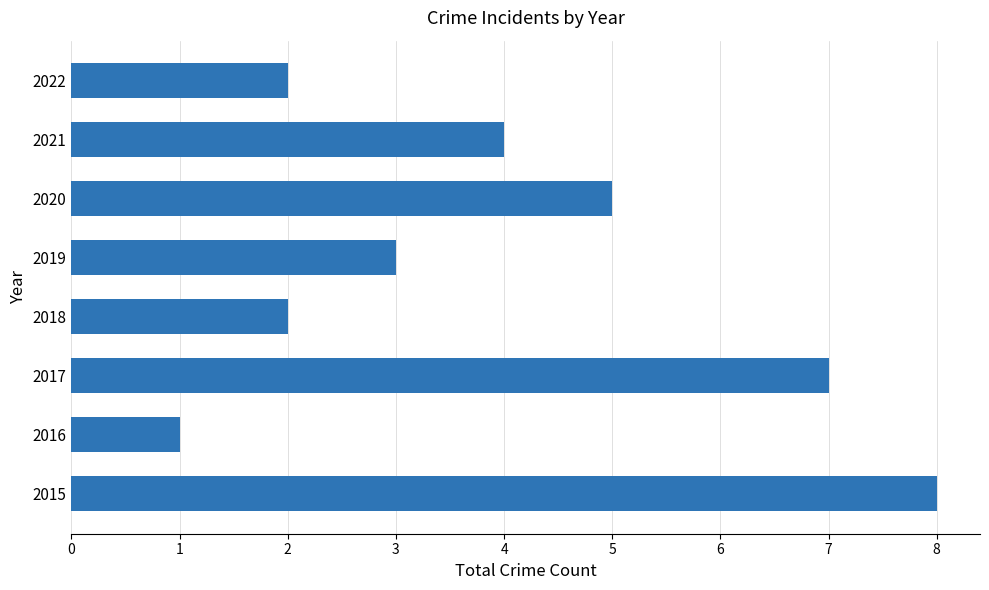

What is the sum of the values at 2022 and 2021?

6